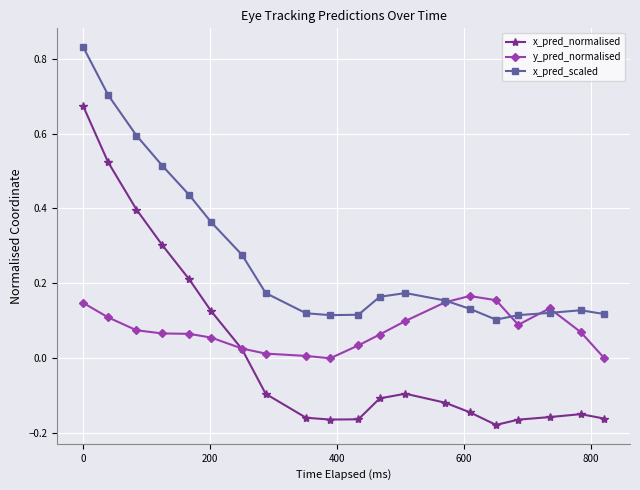

Which series has the largest total across all categories?

x_pred_scaled